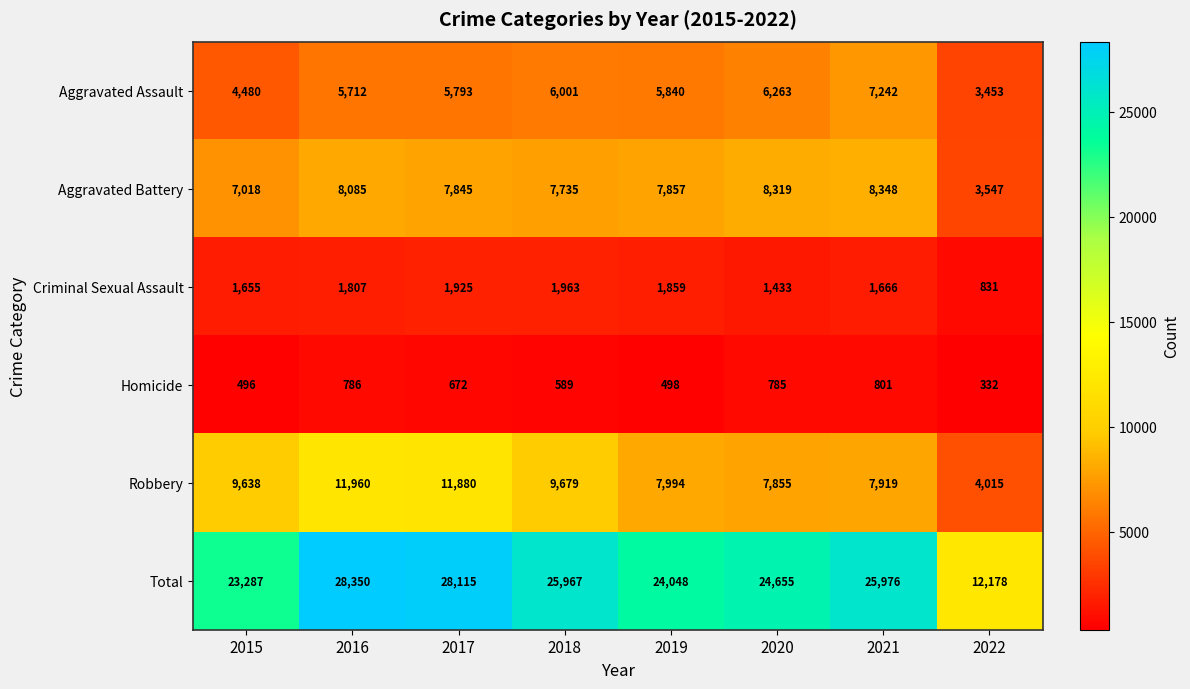

What is the difference between the maximum and second lowest values in the Homicide series?

305